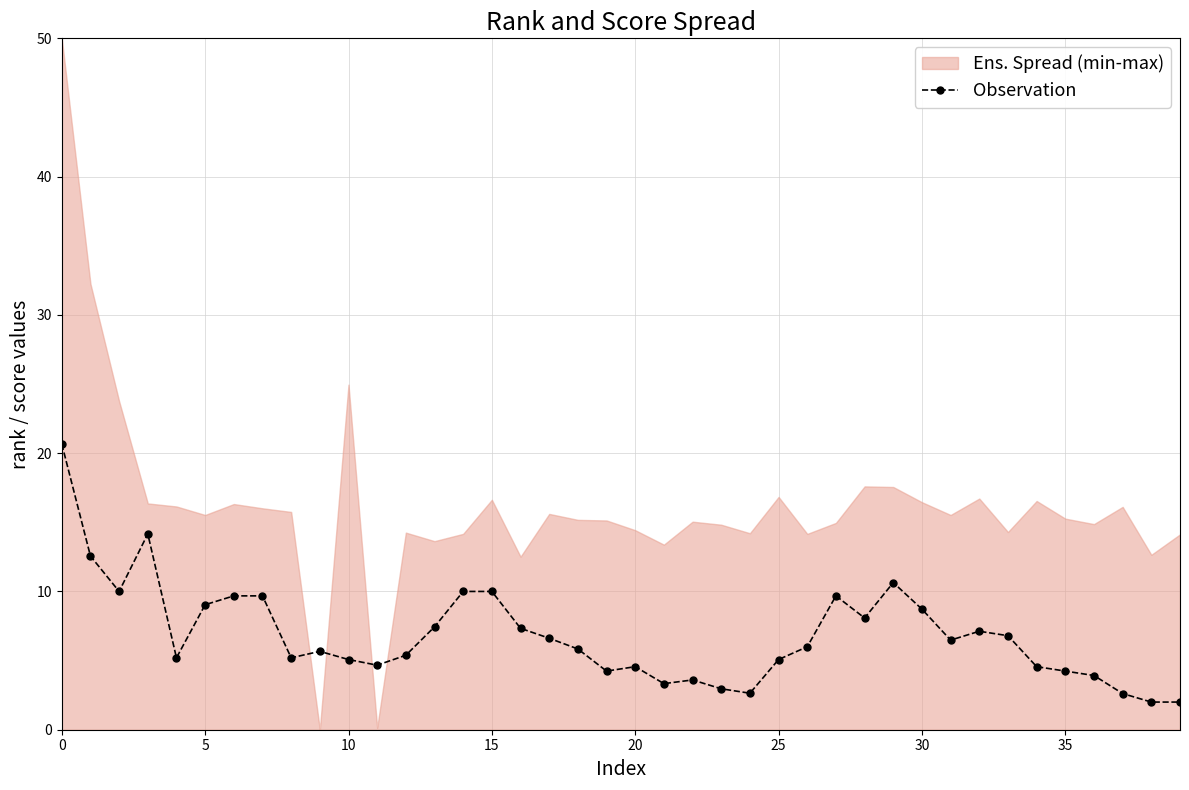

How many categories are shown in the chart?

40